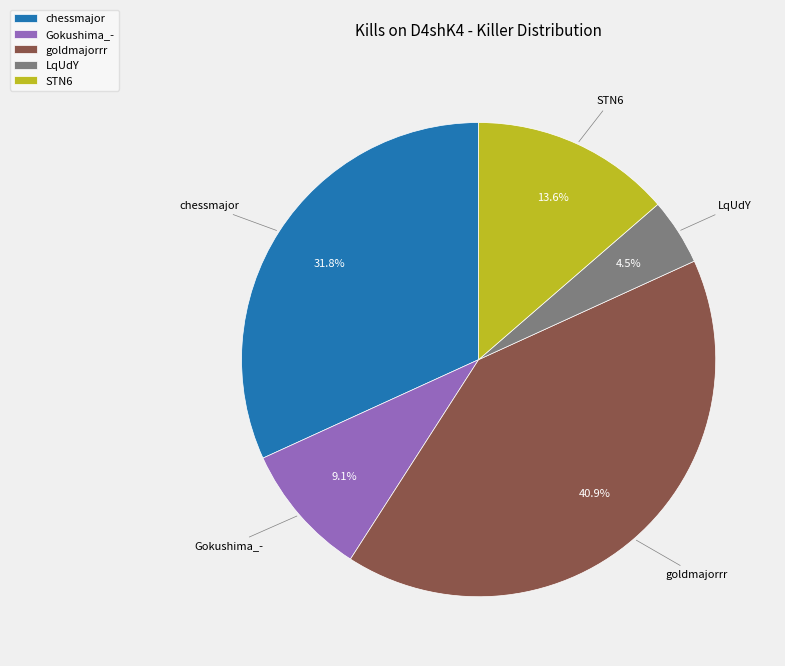

Rank the categories by value from lowest to highest.

LqUdY, Gokushima_-, STN6, chessmajor, goldmajorrr